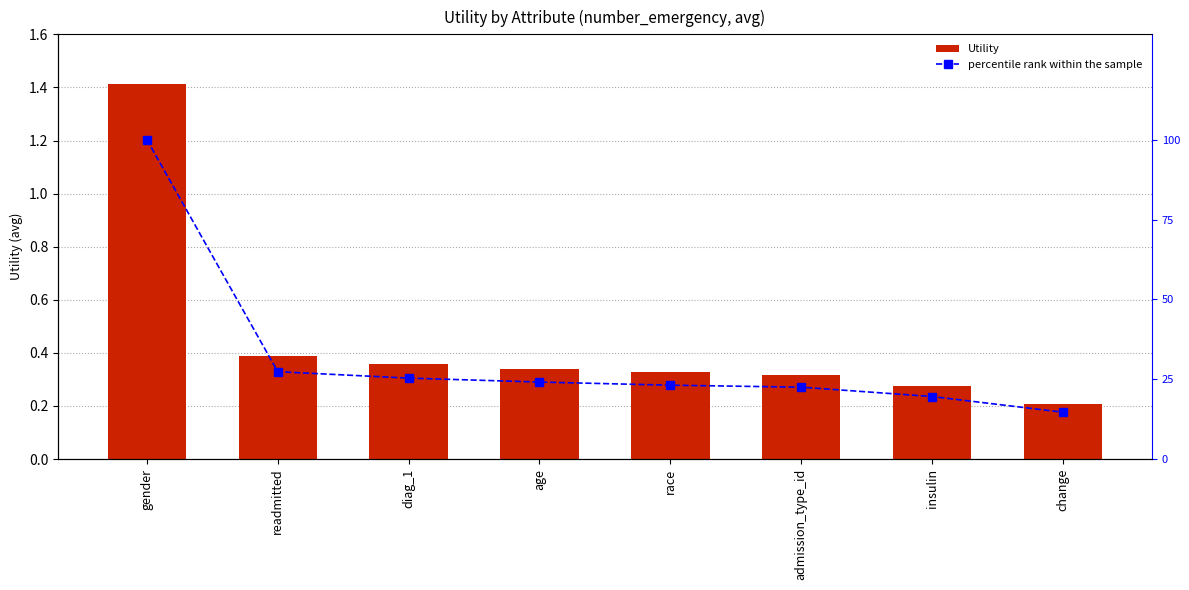

What position from the right is gender?

8